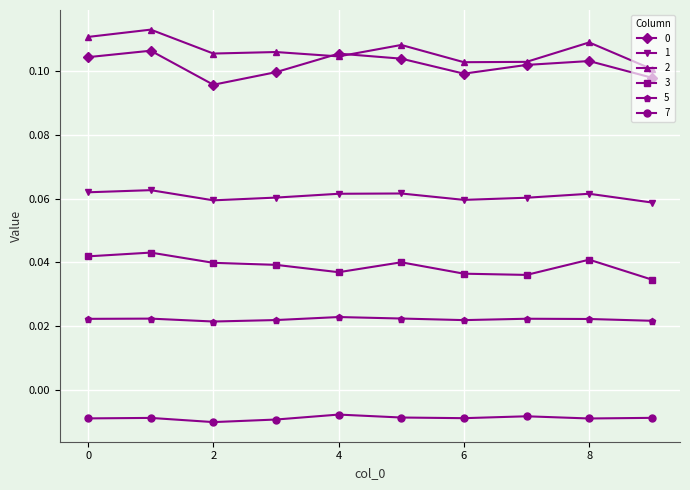

At how many categories does at least one series exceed 0?

10